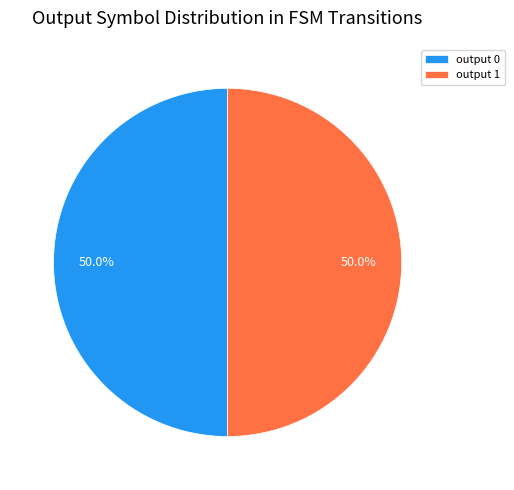

Approximately how many times larger is the value at output 1 compared to output 0?

1.0